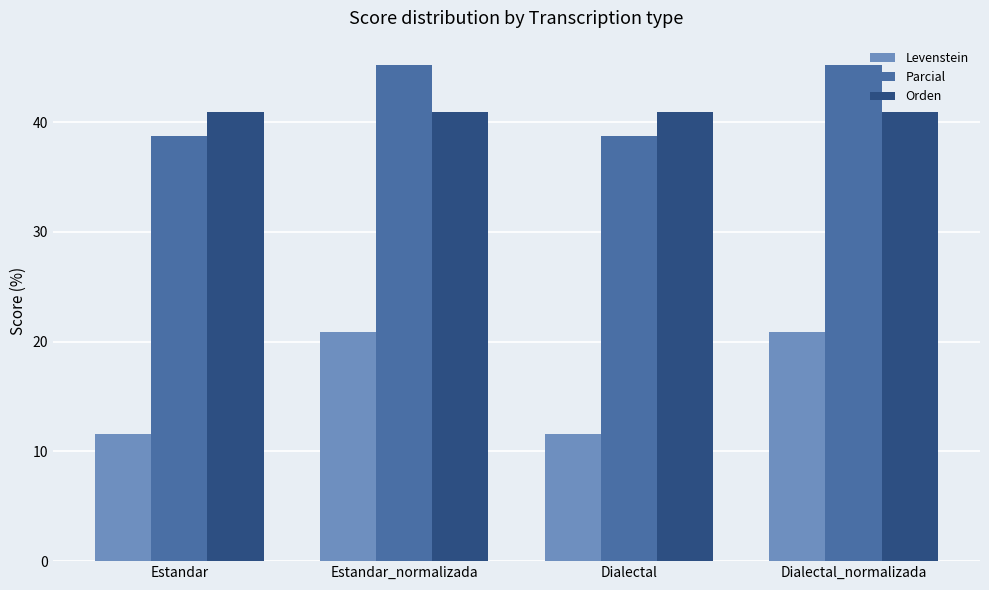

Are the bars grouped side by side (vs. stacked)?

Yes